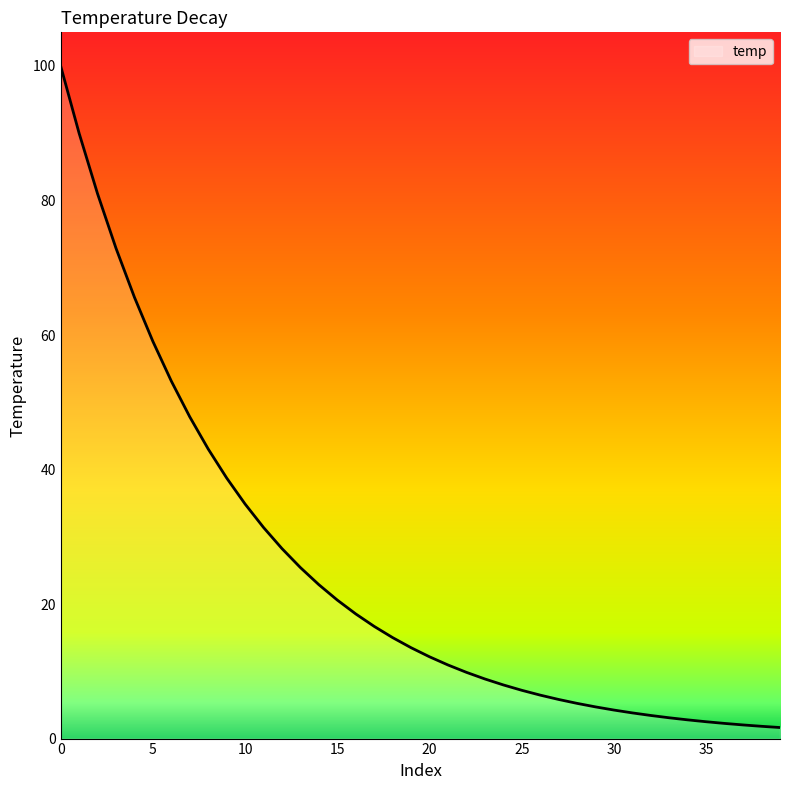

What is the greatest value displayed?

100.0